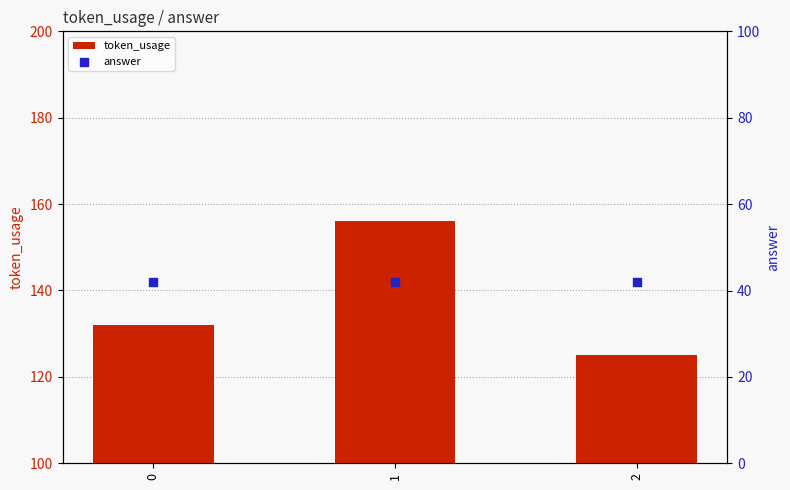

Which series reaches the maximum Y coordinate?

token_usage